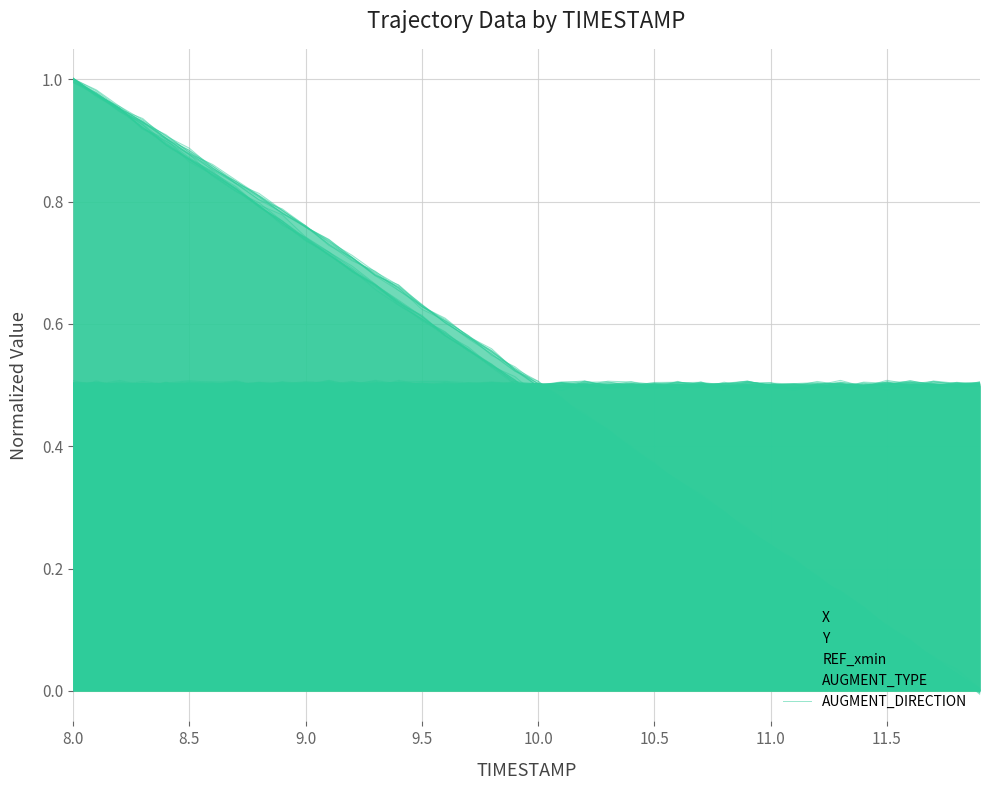

True or false: X has more than 0 interior local peaks.

False